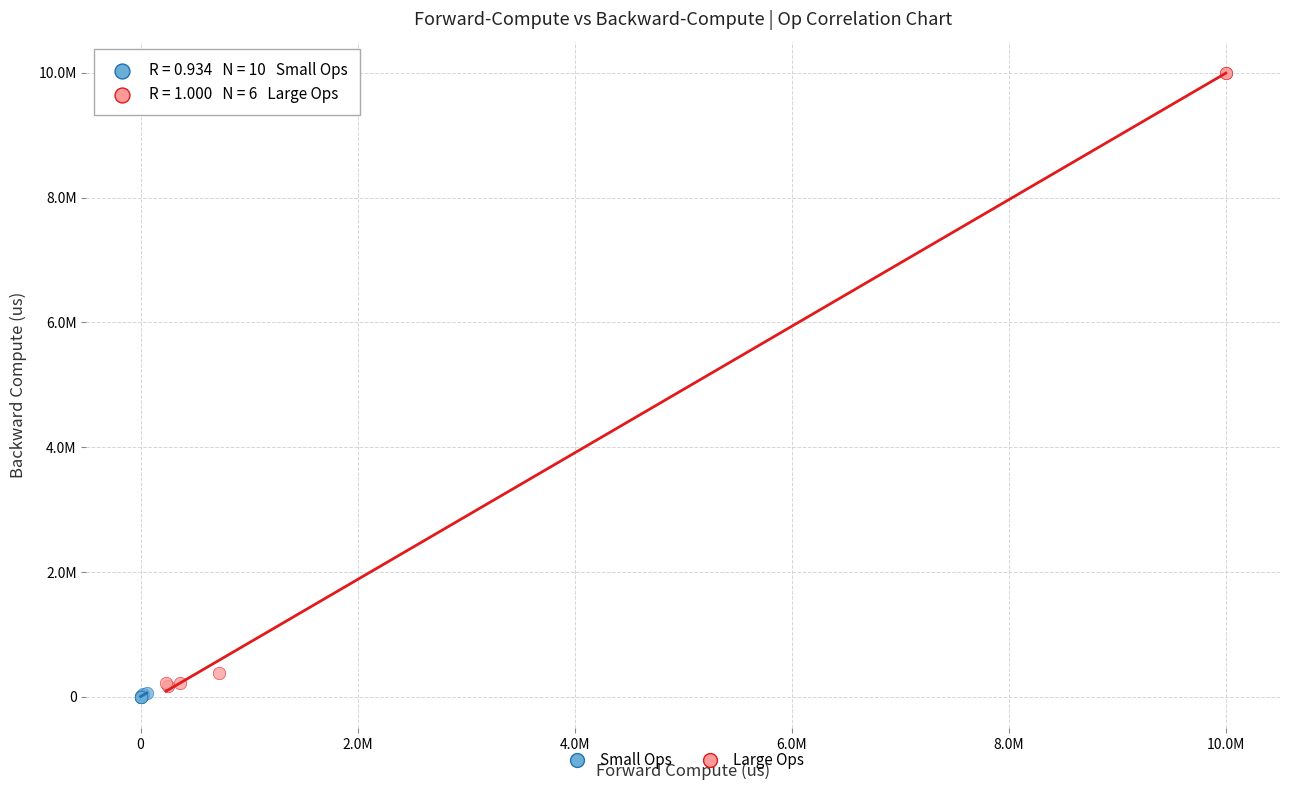

Which series contains the highest Y value?

Large Ops